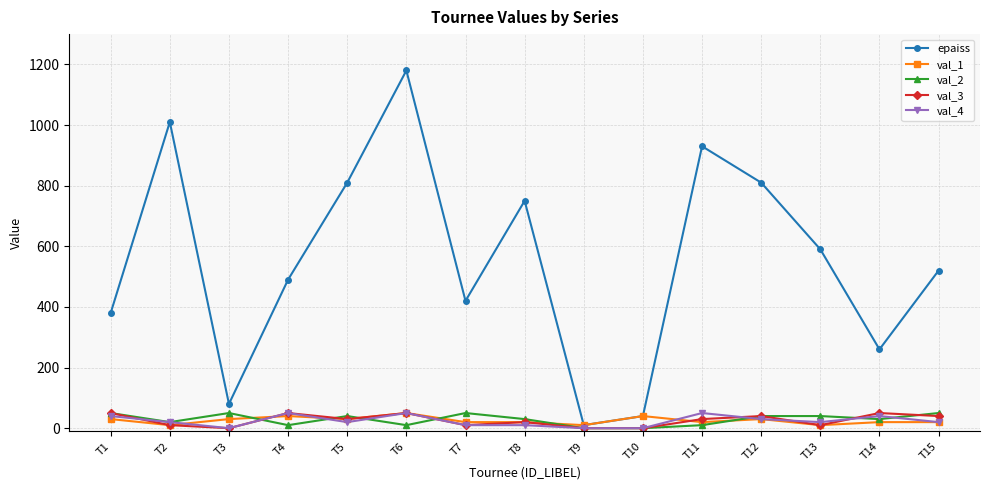

How many val_1 values are between 20 and 30?

9